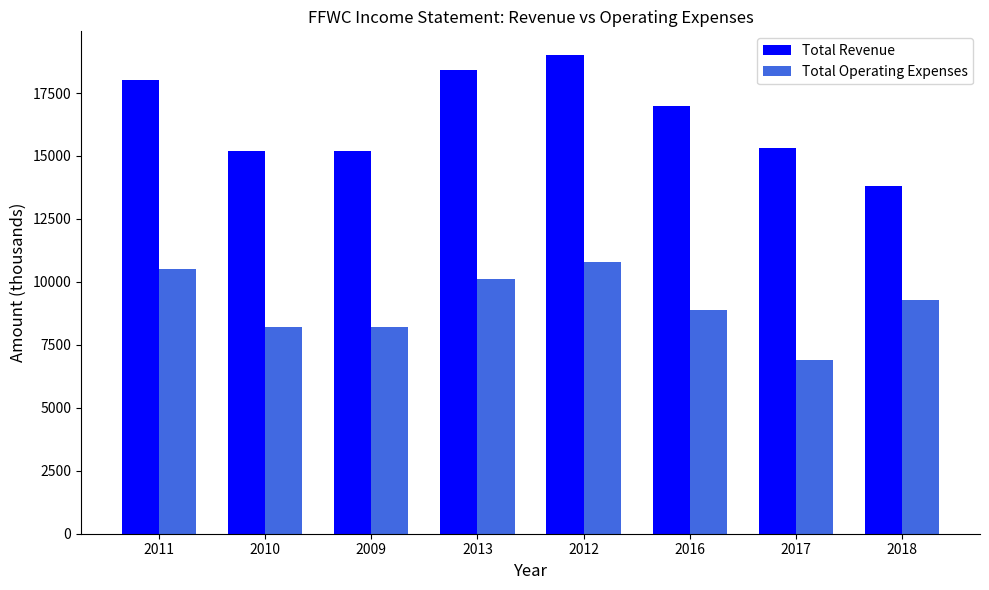

What position from the left is 2012?

5